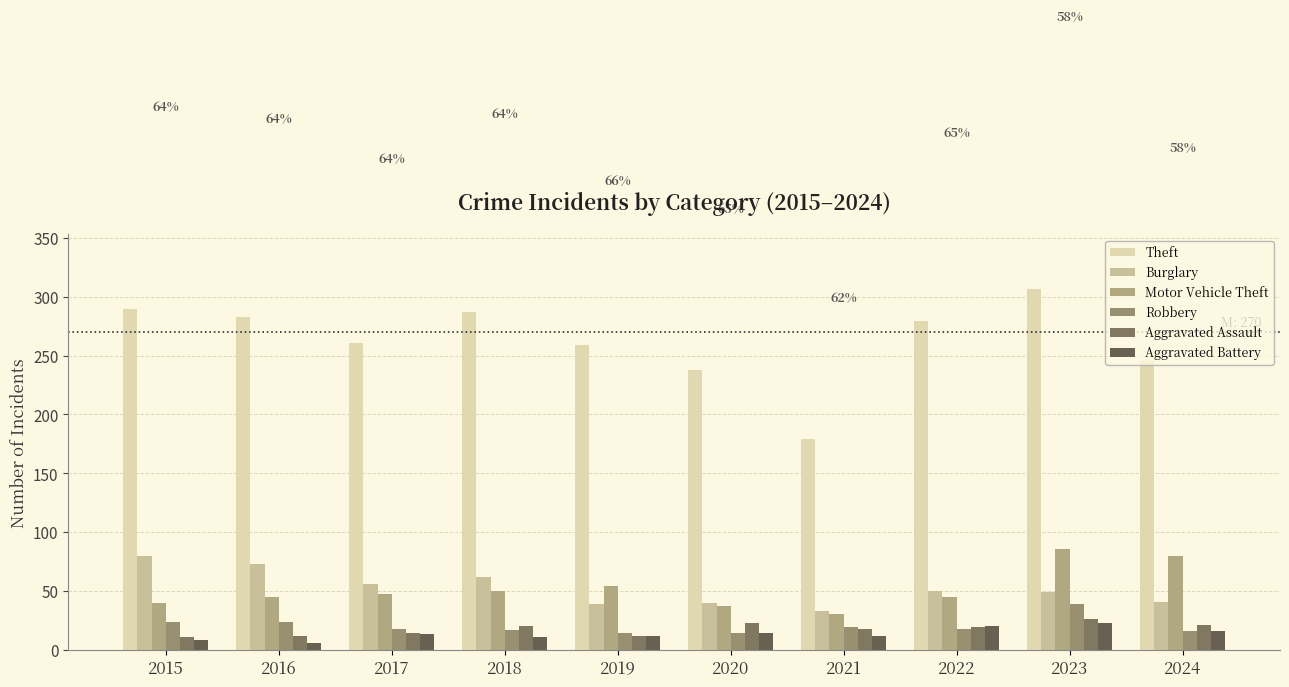

What is the total value across all series at 2015?

453